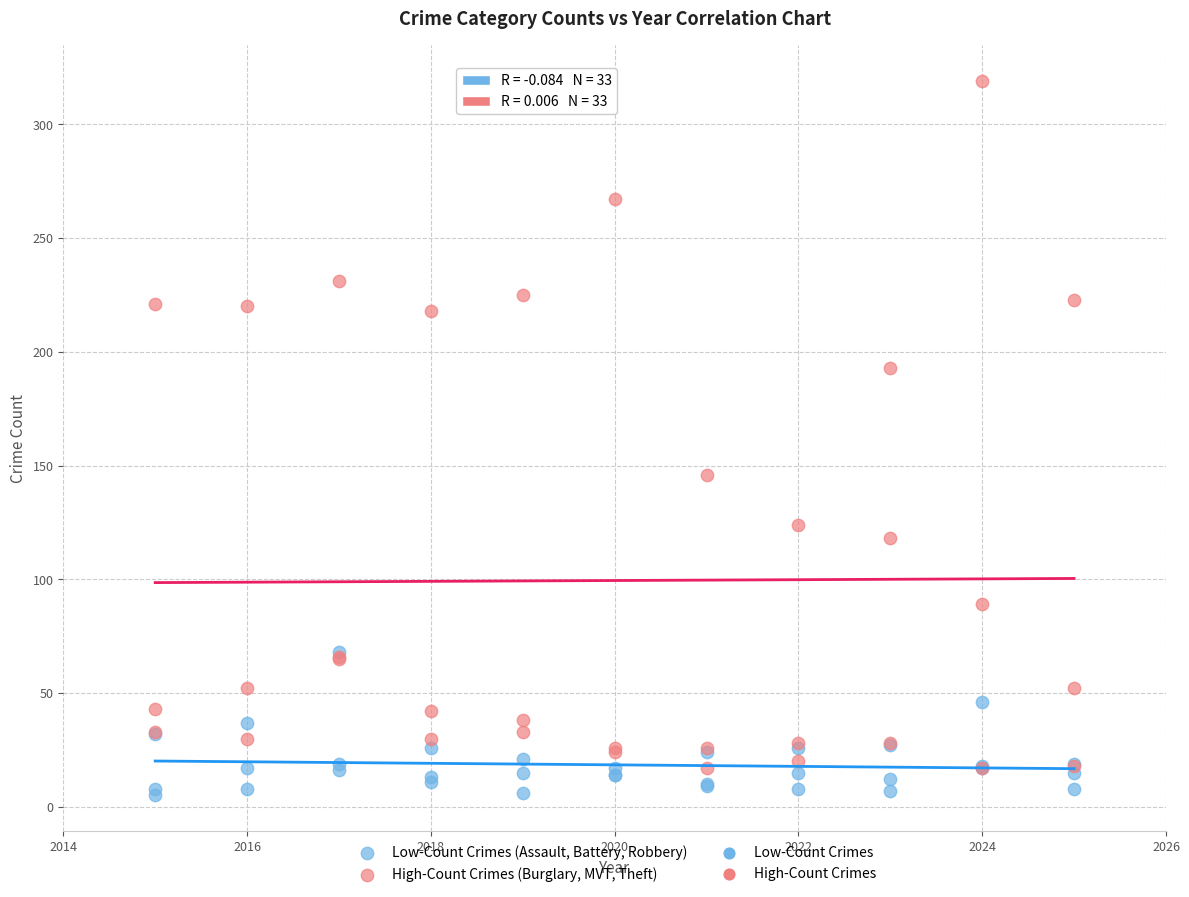

Across all series, what Y value is closest to 162?

146